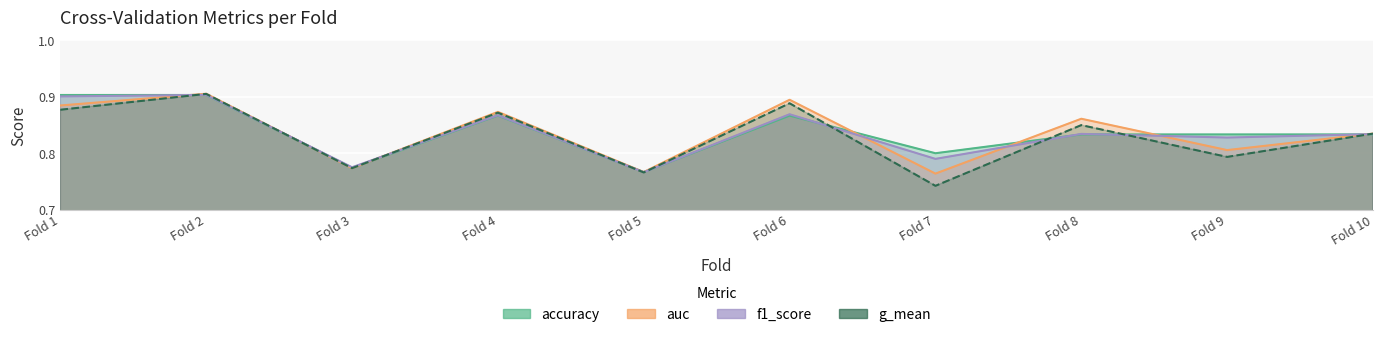

At which label is accuracy closest to 0?

Fold 5